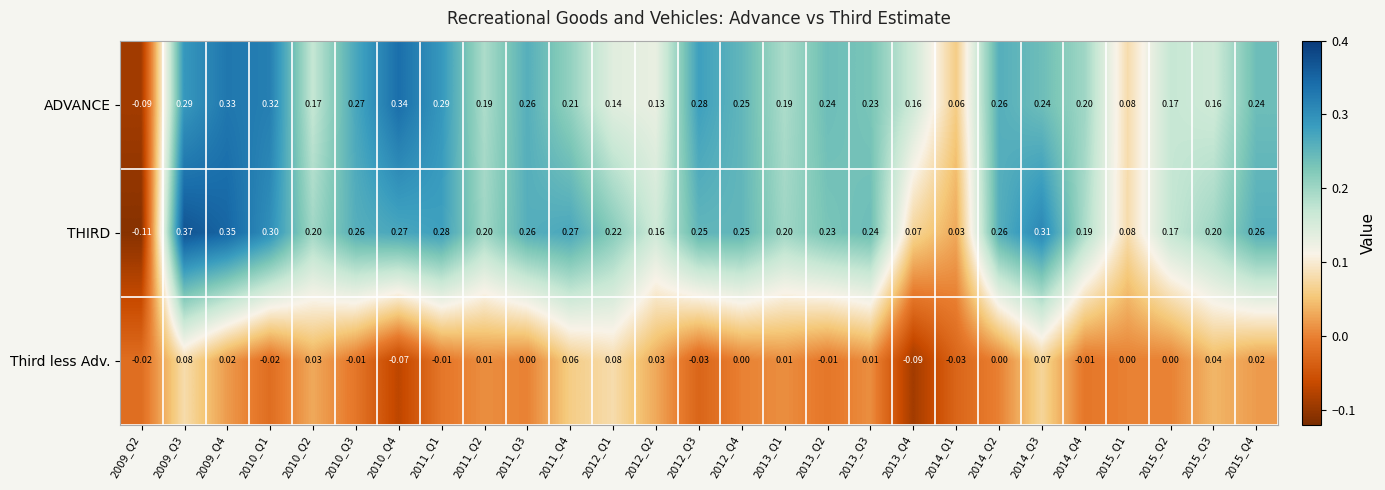

List the series in order of their peak value, highest first.

THIRD, ADVANCE, Third less Adv.